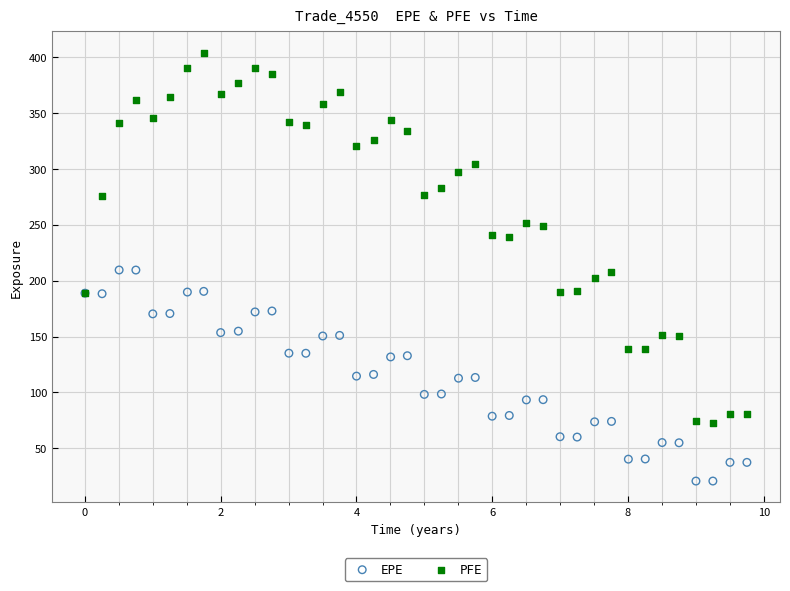

What is the X range (max minus min) for the scatter plot?

9.8